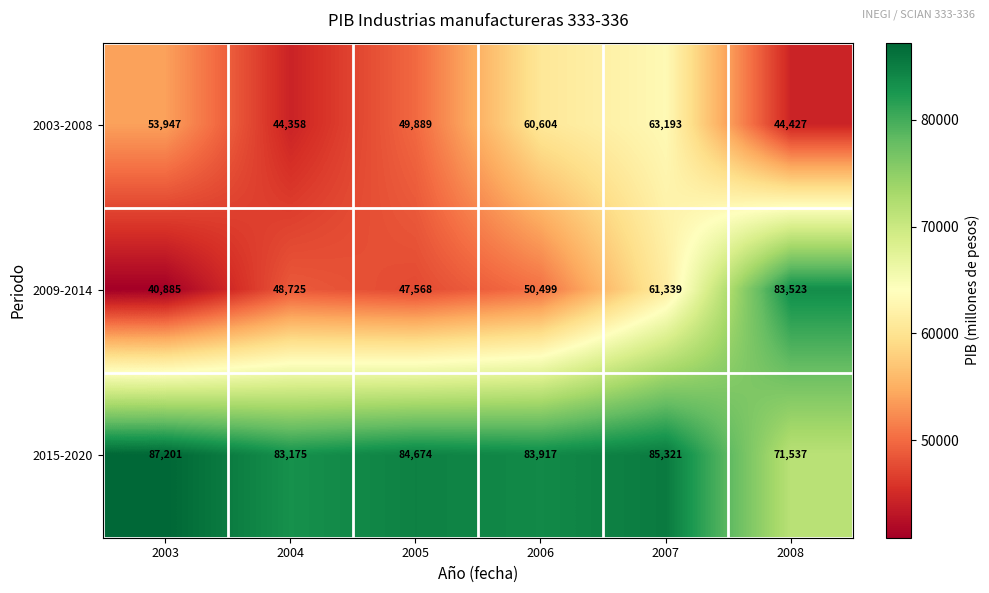

How many data points in 2015-2020 are less than 84674?

3